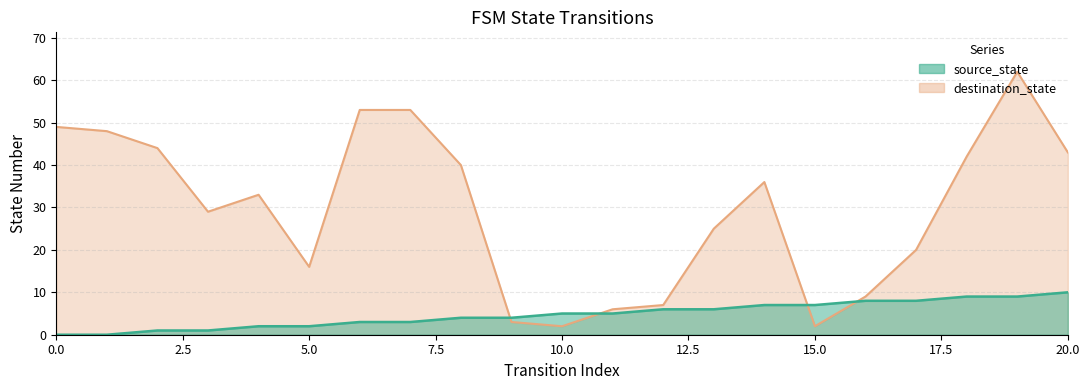

What is the value of the source_state point at the 15th from the left?

7